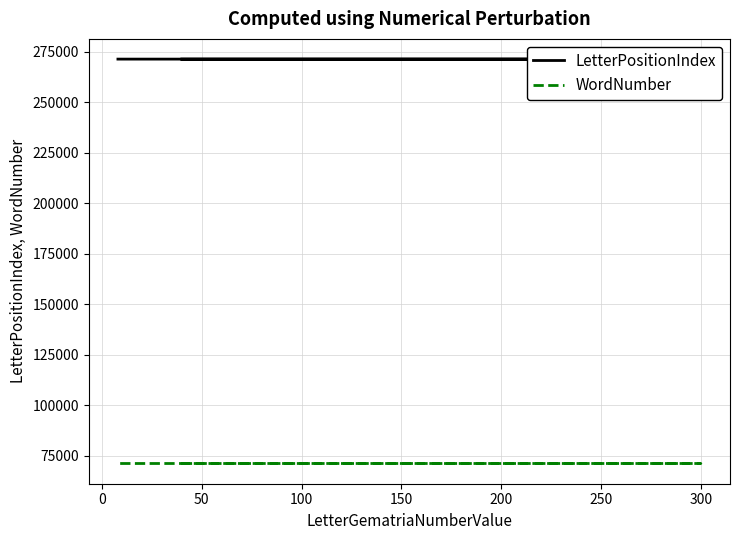

What are all the series names shown in the legend?

LetterPositionIndex, WordNumber